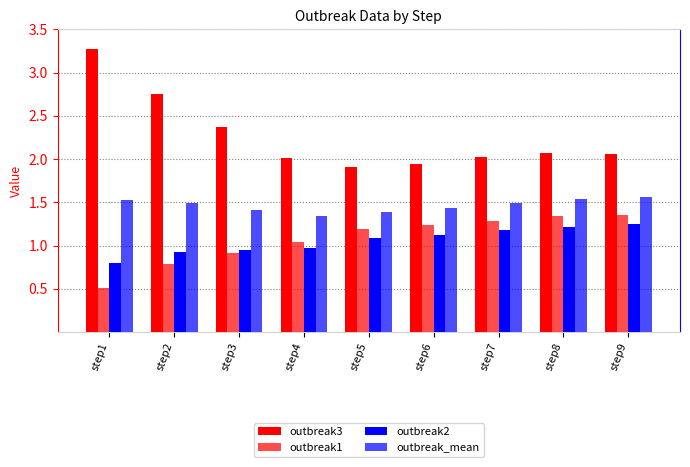

Does the chart contain stacked bars?

No